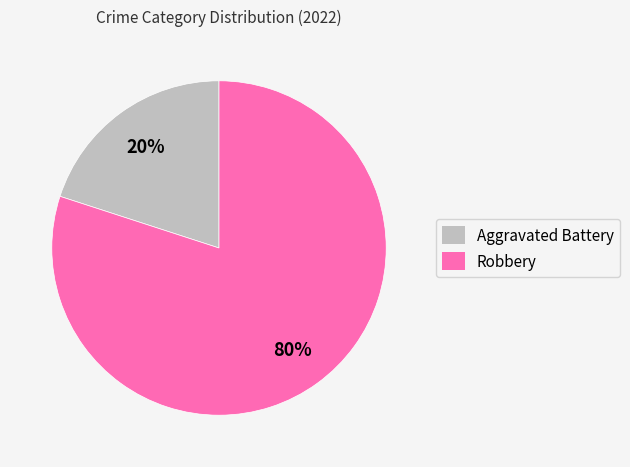

How many segments does this pie chart have?

2